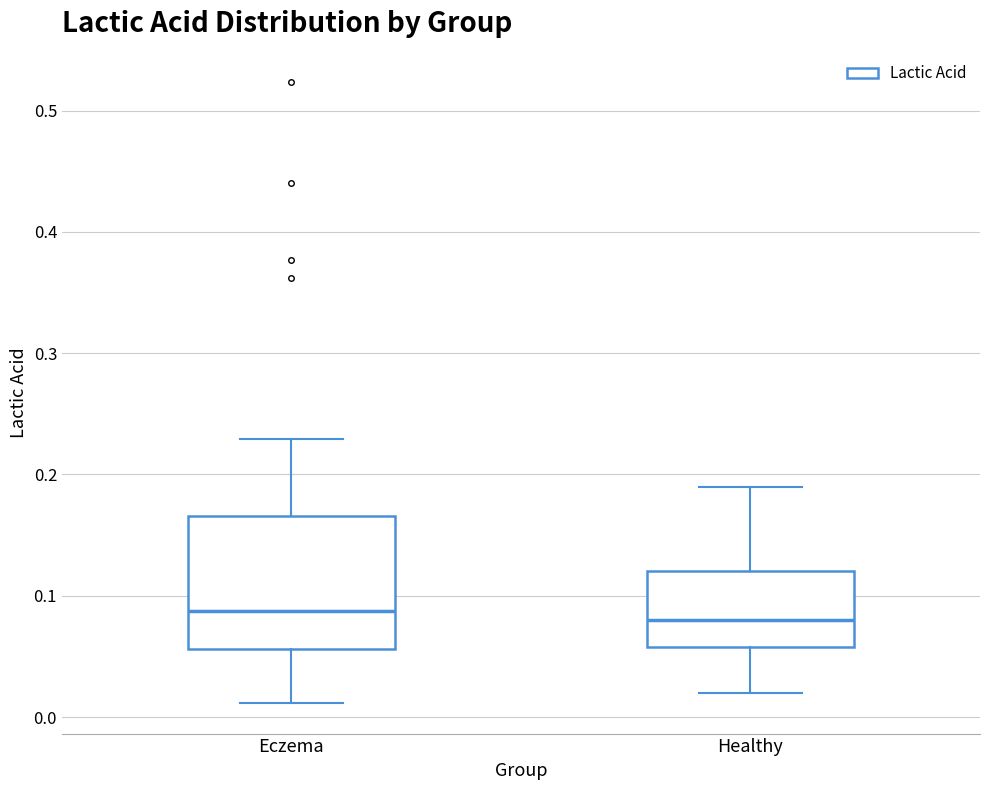

Reading left to right, transcribe this box plot: for each box, give where its median line is, the range the box spans, and where its two whiskers end, as read against the y-axis. The values are not printed on the chart, so give them approximately, as read against the axis.

Eczema: median 0.09, box 0.06 to 0.17, whiskers 0.01 to 0.23
Healthy: median 0.08, box 0.06 to 0.12, whiskers 0.02 to 0.19